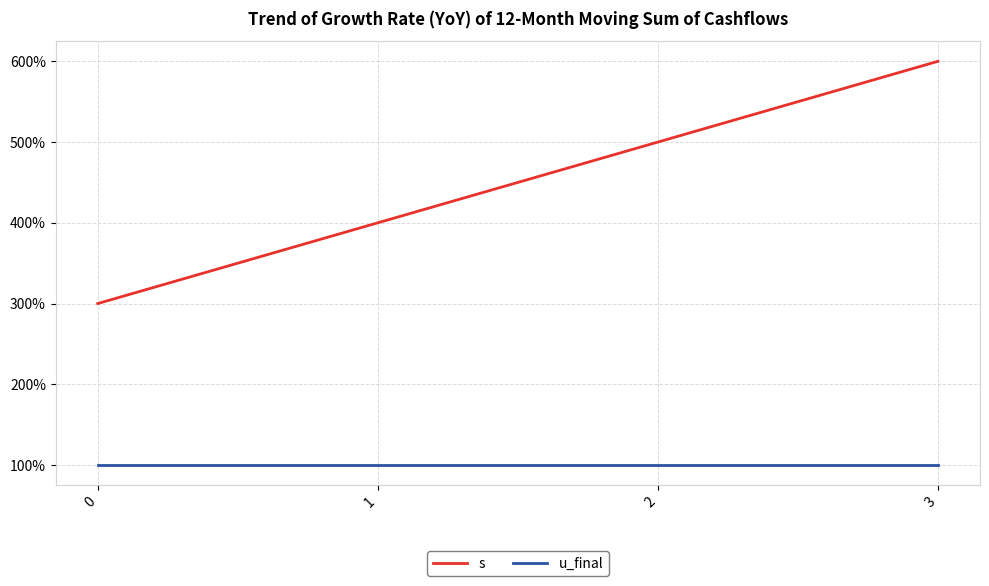

What are all the series names shown in the legend?

s, u_final